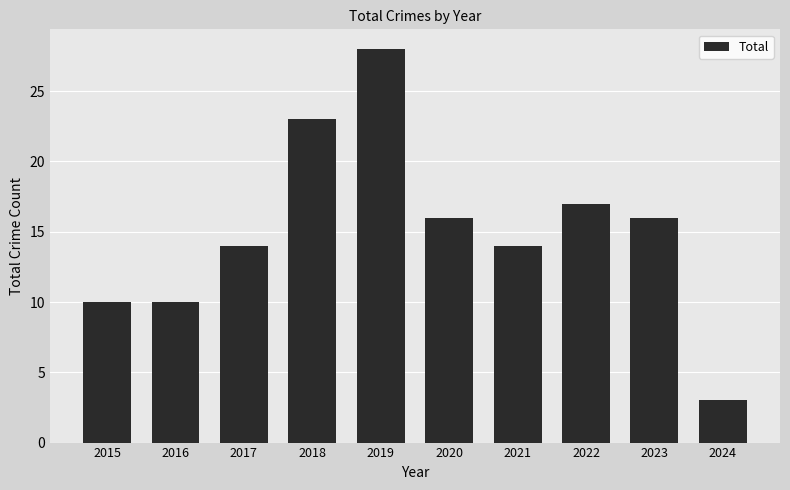

Are the bars grouped side by side (vs. stacked)?

No